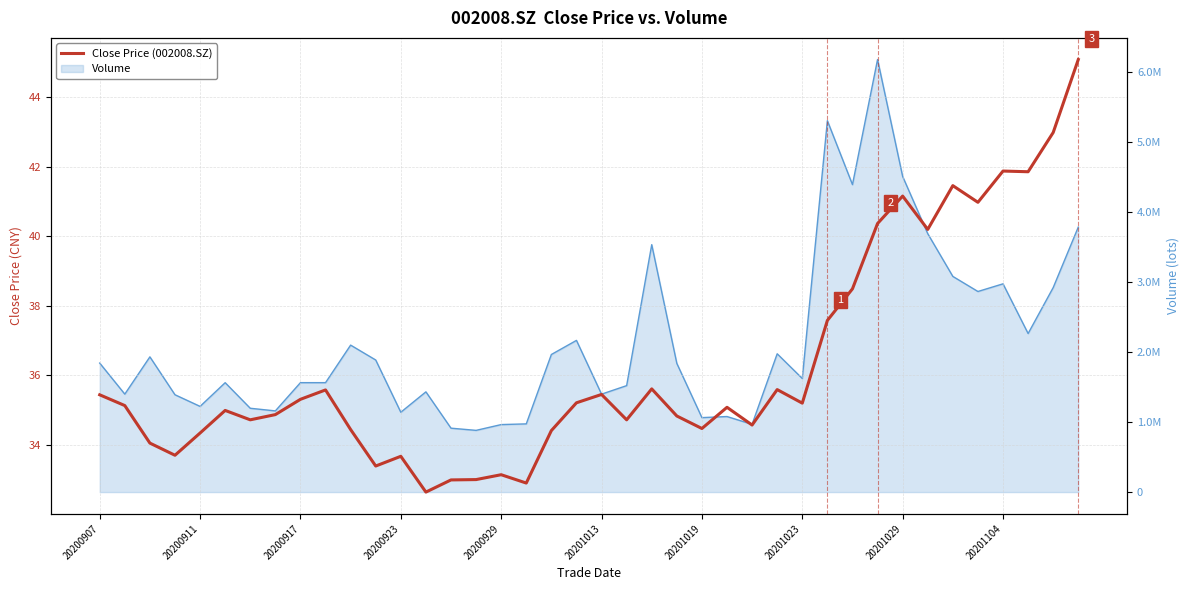

What is the sum of the values at 20 and 22?

71.1